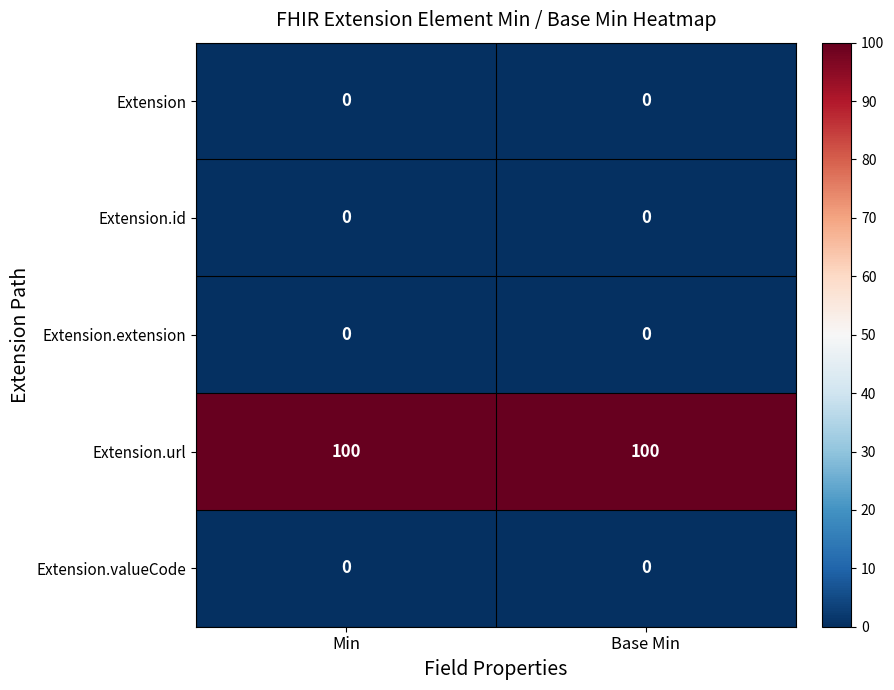

Is it true that Extension.extension equals 0 at Min?

True